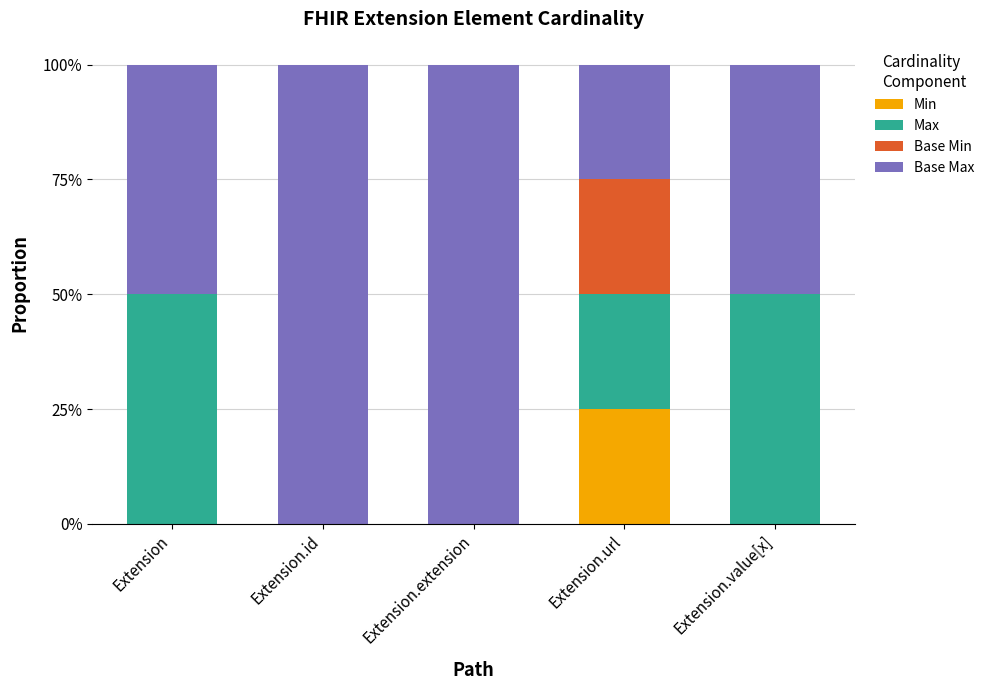

True or false: Base Min has a value of 0.2 at Extension.url.

True